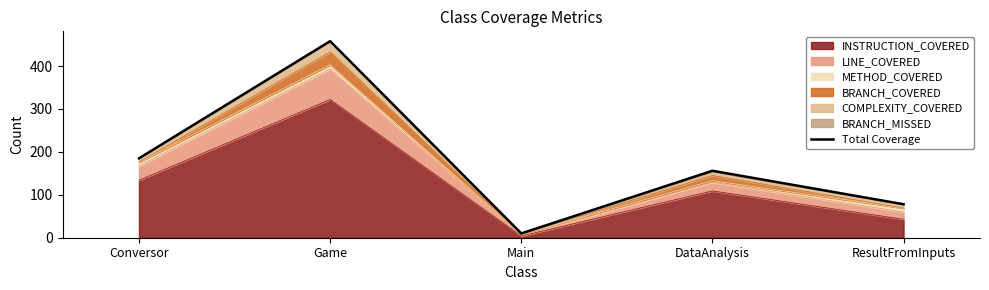

Approximately how many times larger is the value at ResultFromInputs compared to DataAnalysis?

0.5